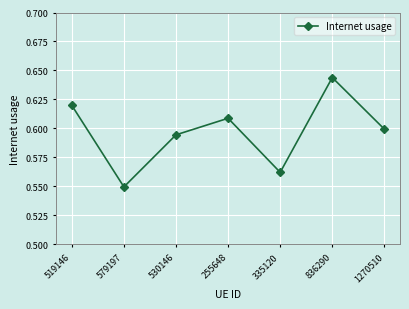

How many series are shown in this chart?

1